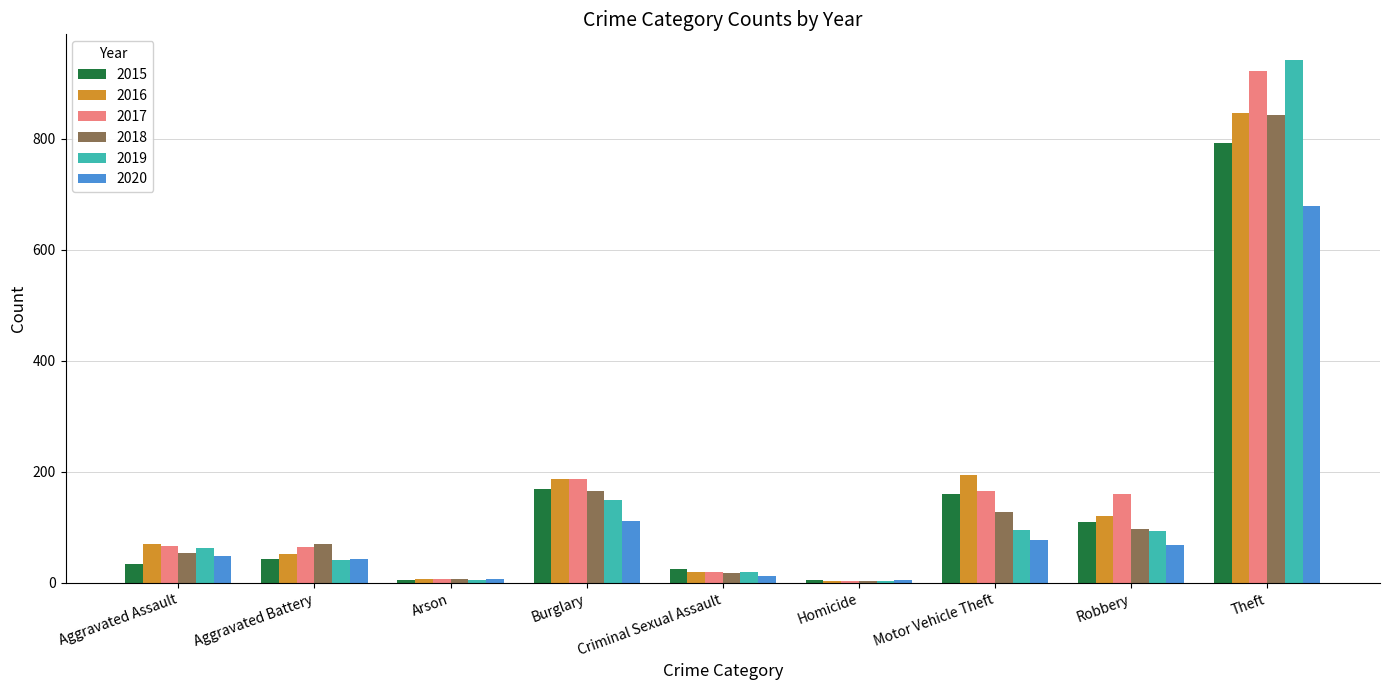

What is the highest value of the 2019 series?

941